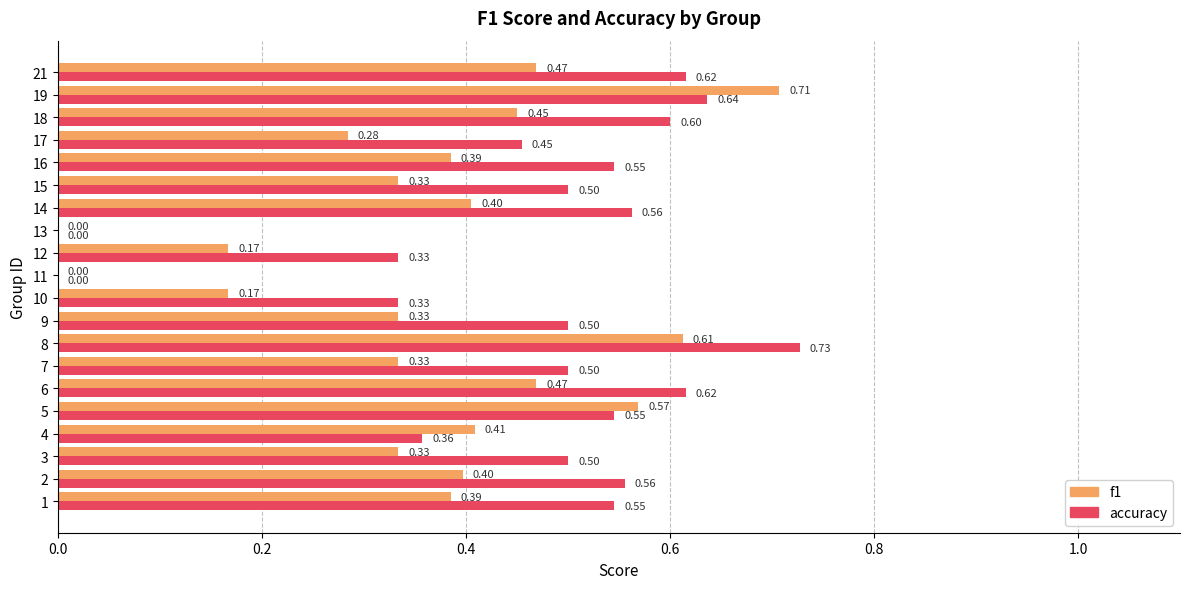

Which series has the largest total across all categories?

accuracy